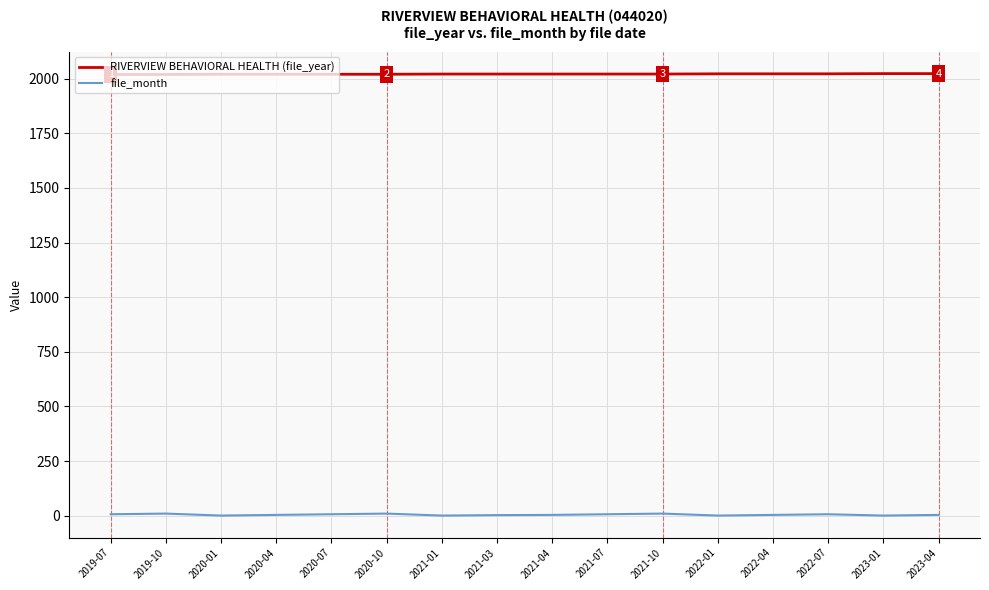

Rank the series at 2021-03 from lowest to highest value.

file_month, RIVERVIEW BEHAVIORAL HEALTH (file_year)